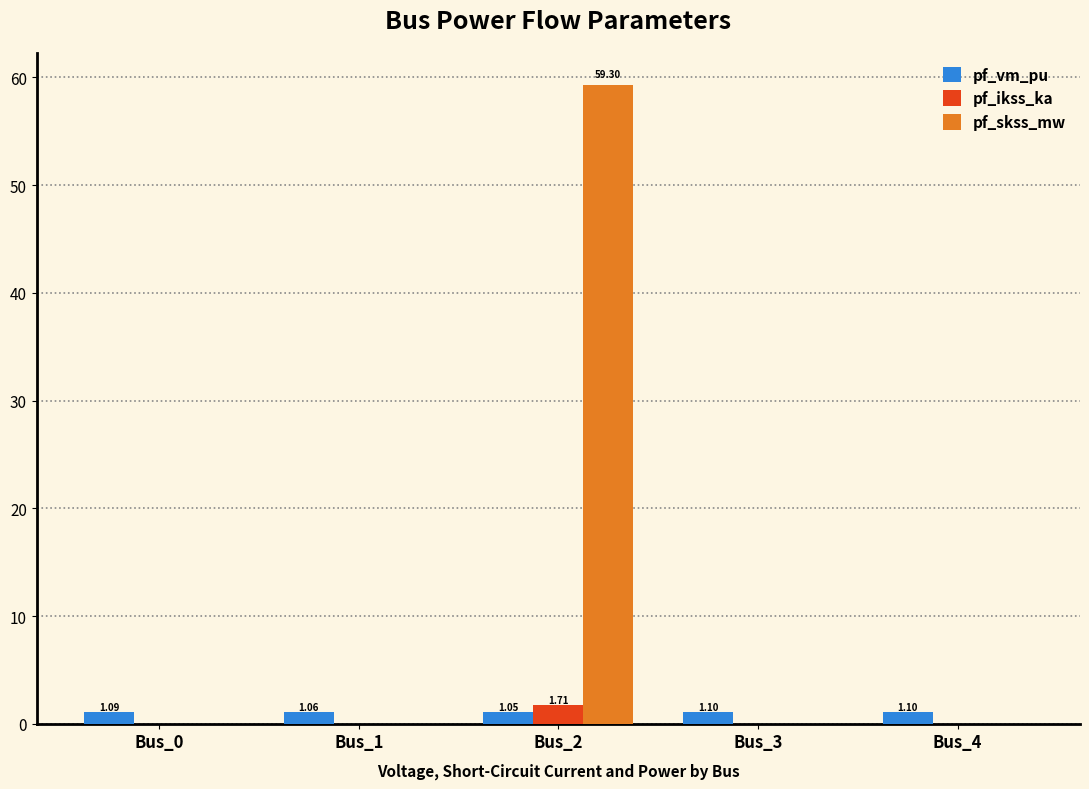

What is the maximum value for pf_vm_pu?

1.1